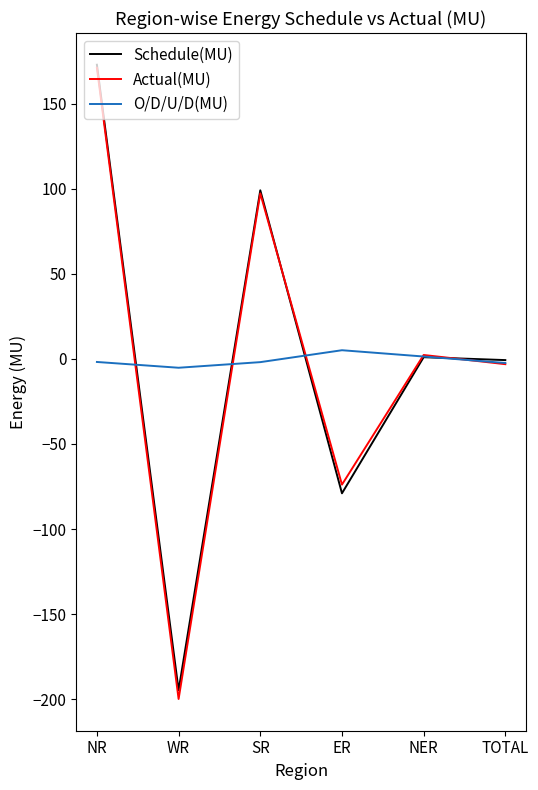

The Actual(MU) series shows 281.3 at NR. True or false?

False